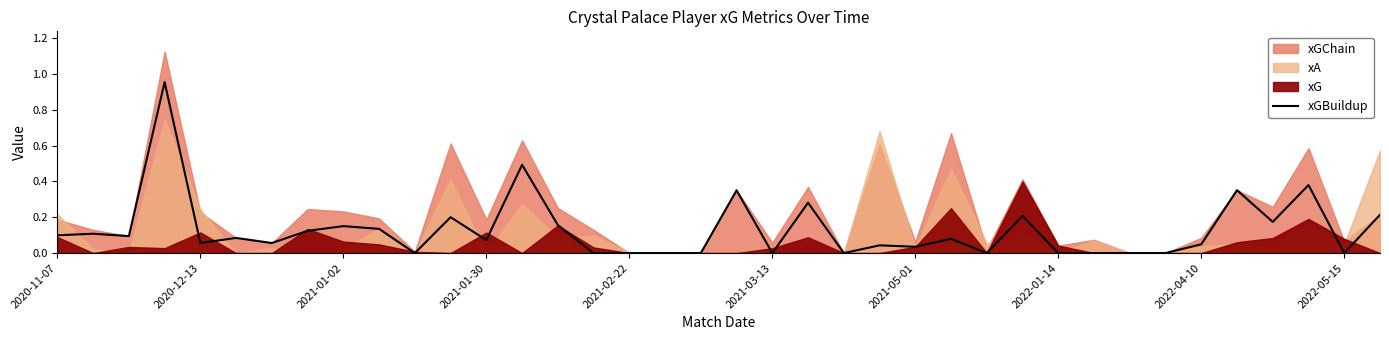

True or false: the data shows -0.3 at 31.

False